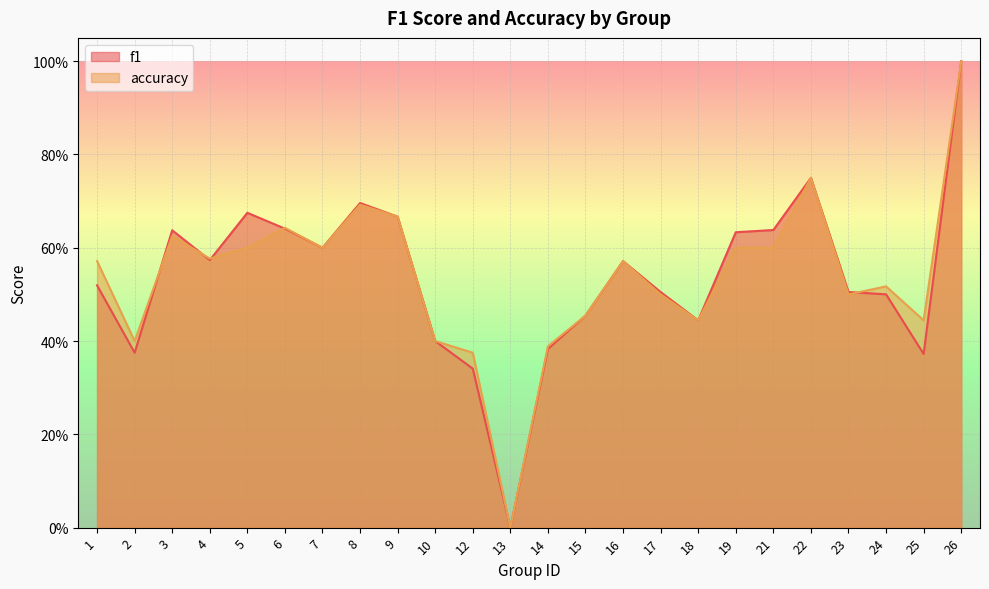

The value of accuracy at 16 is 0.6. True or false?

True